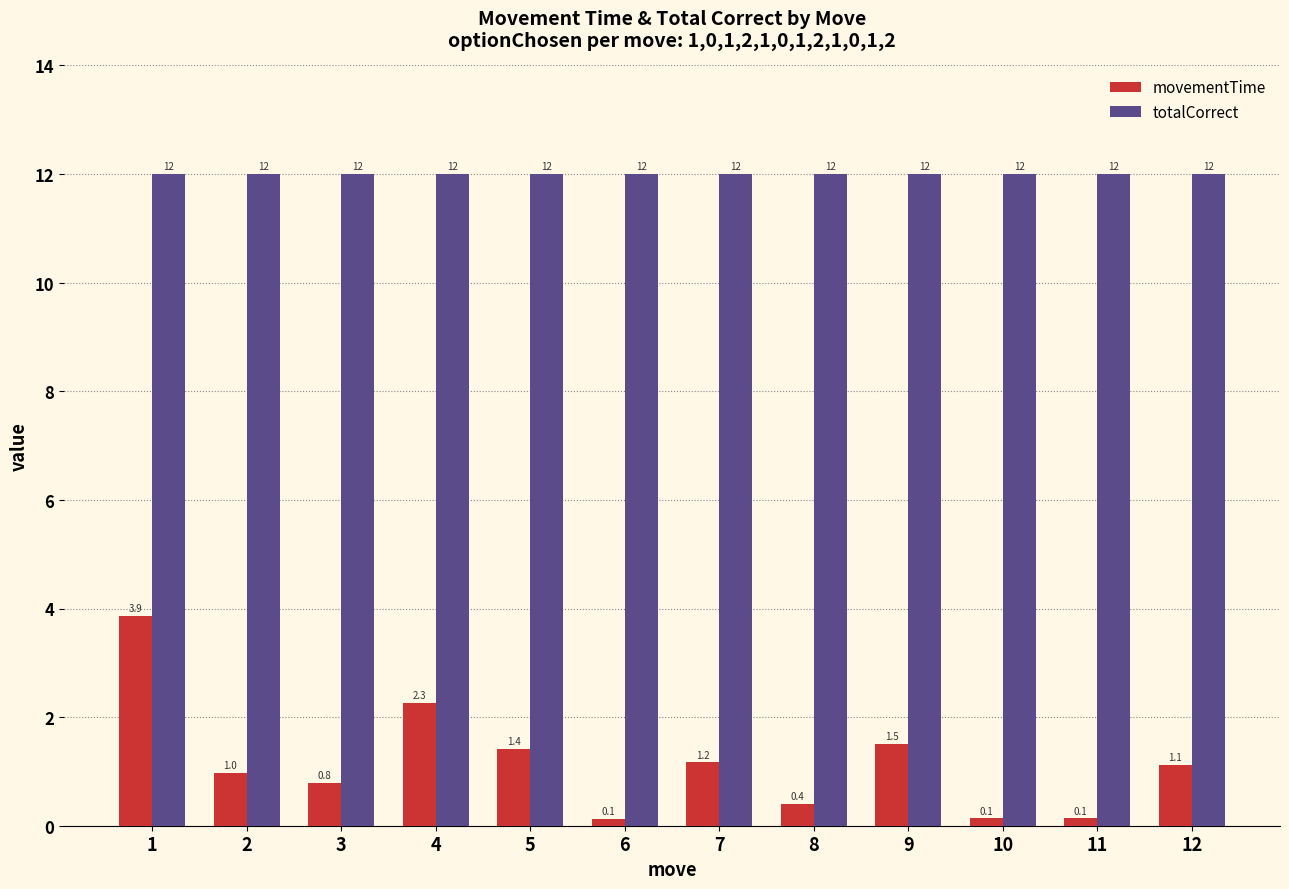

At 11, list the series in order from largest to smallest.

totalCorrect, movementTime